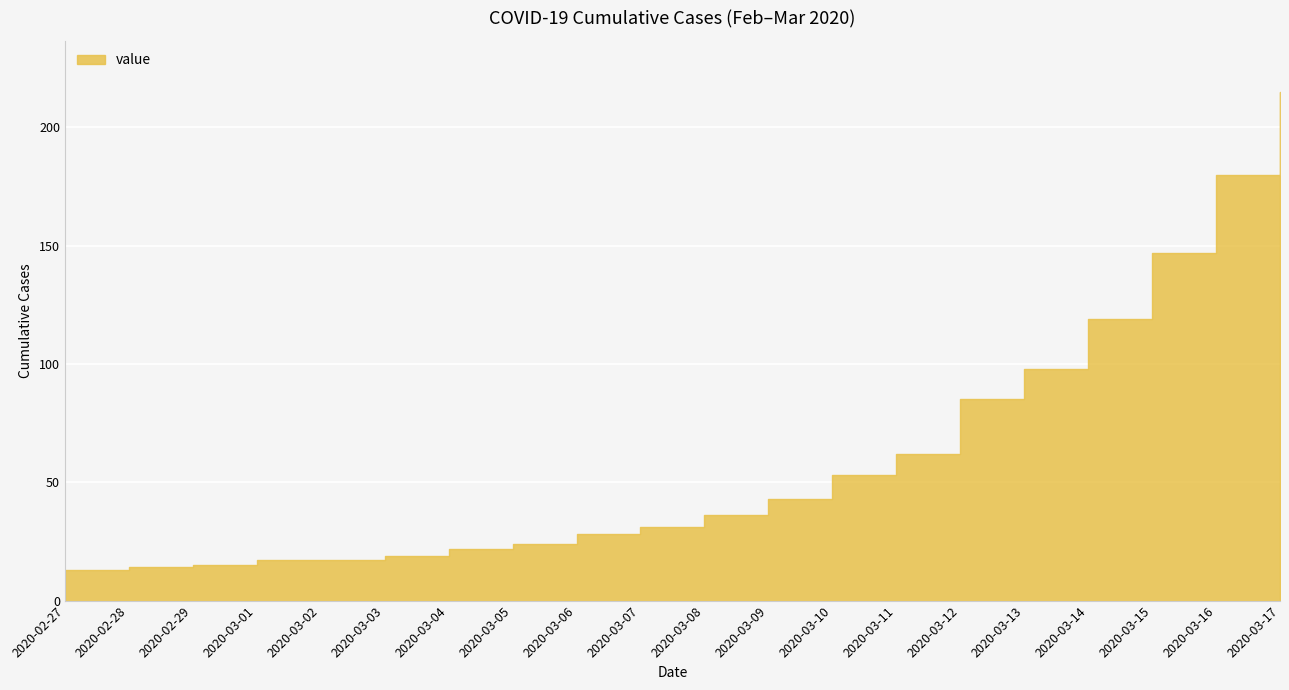

Reading right to left, extract all data points from this chart.

2020-03-17=215	2020-03-16=180	2020-03-15=147	2020-03-14=119	2020-03-13=98	2020-03-12=85	2020-03-11=62	2020-03-10=53	2020-03-09=43	2020-03-08=36	2020-03-07=31	2020-03-06=28	2020-03-05=24	2020-03-04=22	2020-03-03=19	2020-03-02=17	2020-03-01=17	2020-02-29=15	2020-02-28=14	2020-02-27=13